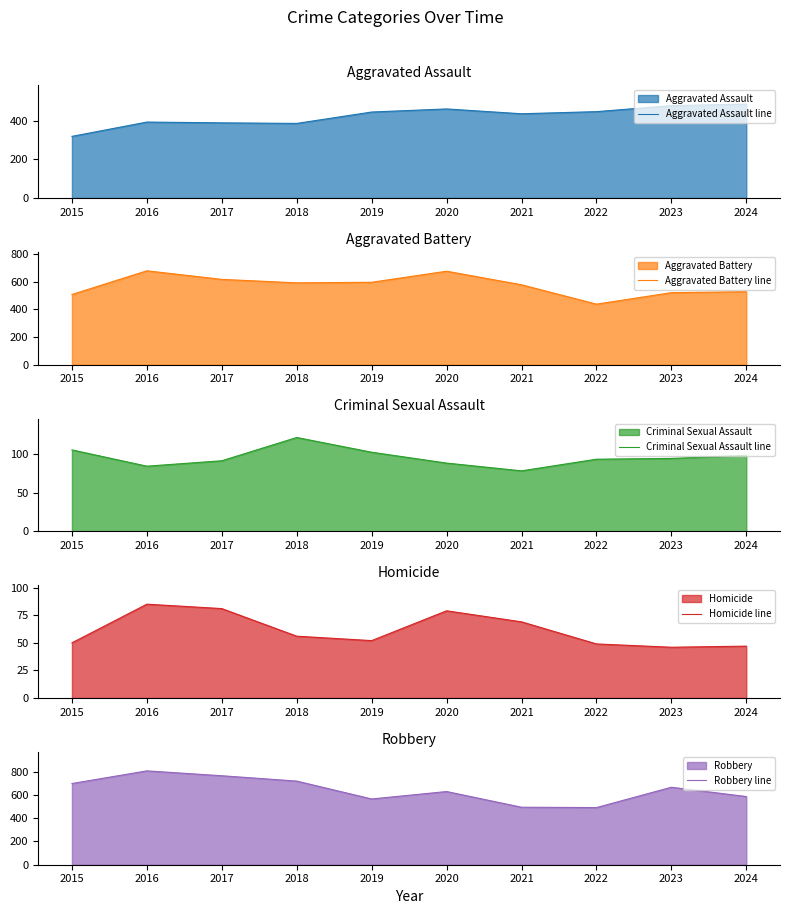

What is the total value across all series at 2016?

2048